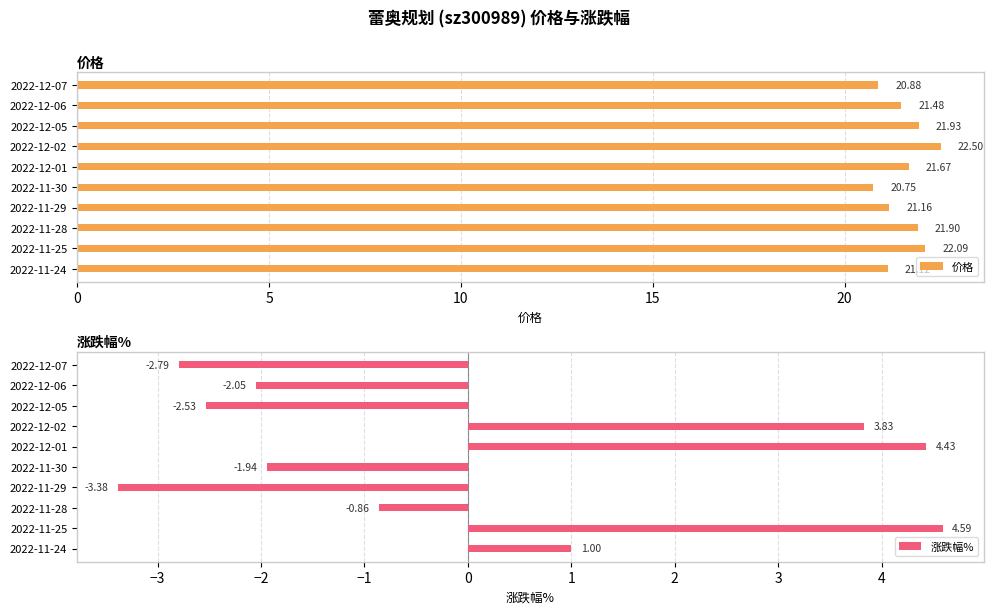

How many data points in 价格 are less than 21?

2